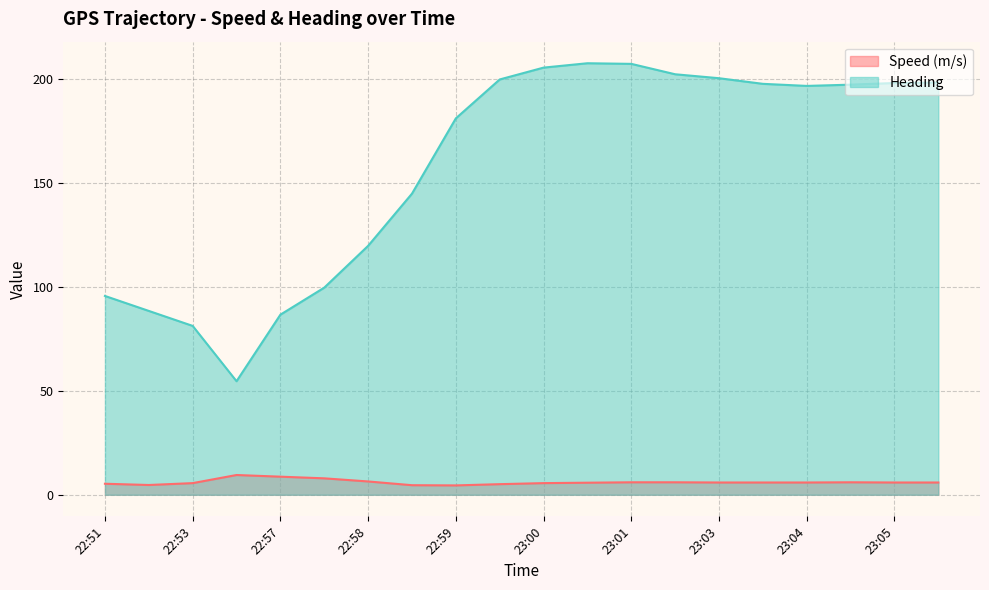

Reading right to left, list all the values displayed in this chart.

Speed (m/s): 5.9	5.9	6.0	5.9	5.9	5.9	6.0	6.0	5.8	5.6	5.1	4.5	4.6	6.4	7.9	8.7	9.5	5.6	4.7	5.3
Heading: 198.2	198.0	197.2	196.6	197.6	200.3	202.2	207.2	207.5	205.4	199.7	181.0	144.8	119.7	99.6	86.6	54.6	81.2	88.4	95.6